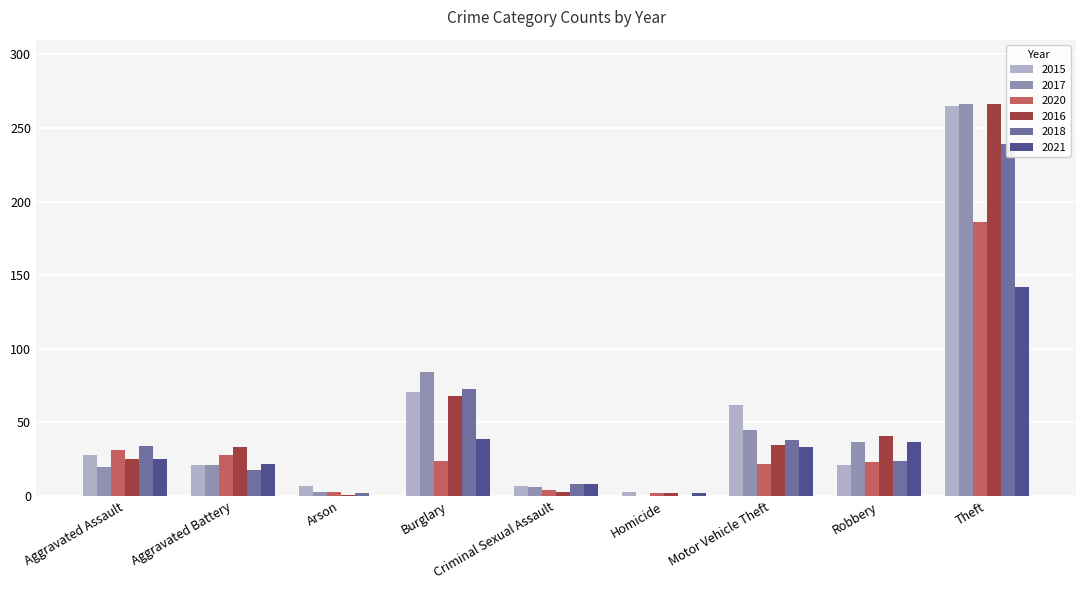

What is the difference between the second highest and minimum values in the 2018 series?

73